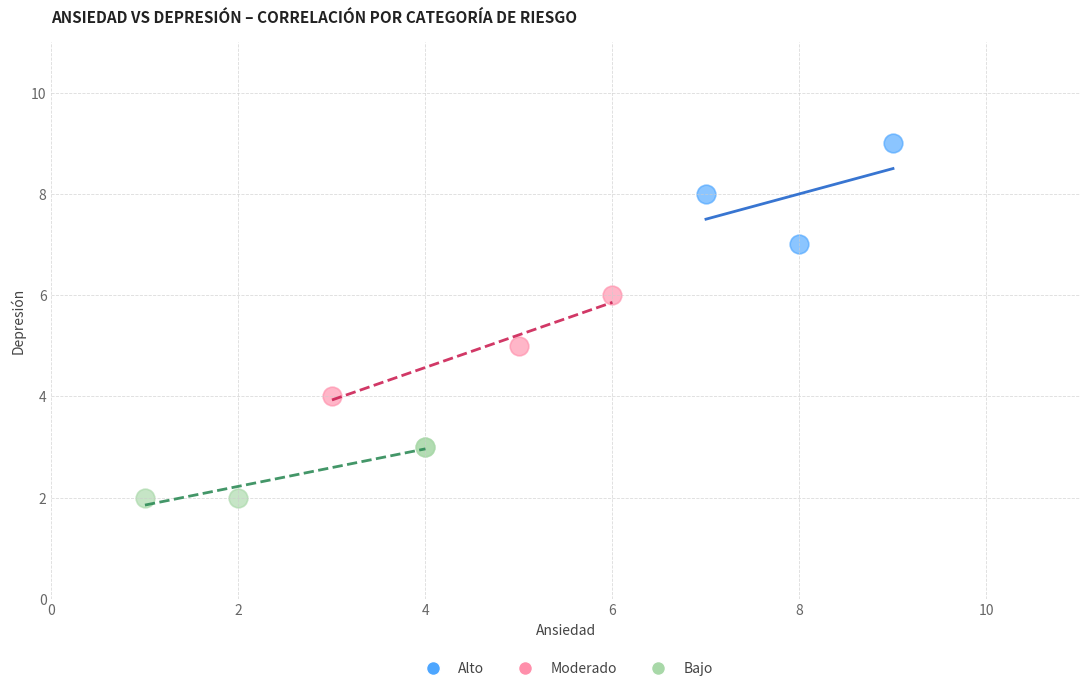

Which series reaches the maximum Y coordinate?

Alto